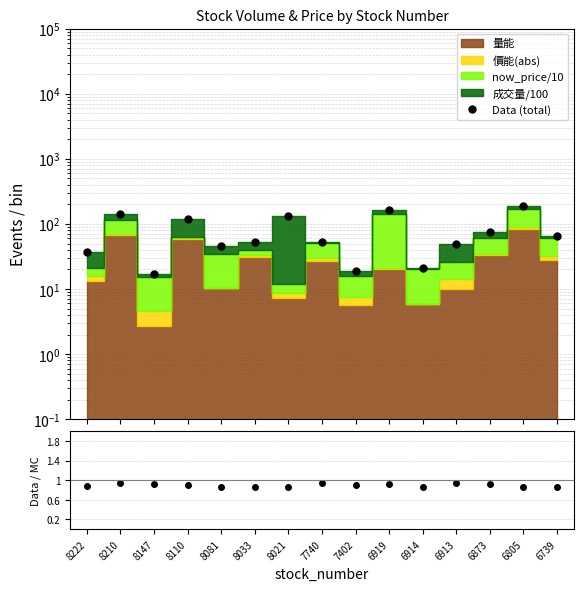

True or false: Data (total) and Data / MC cross at least once.

False